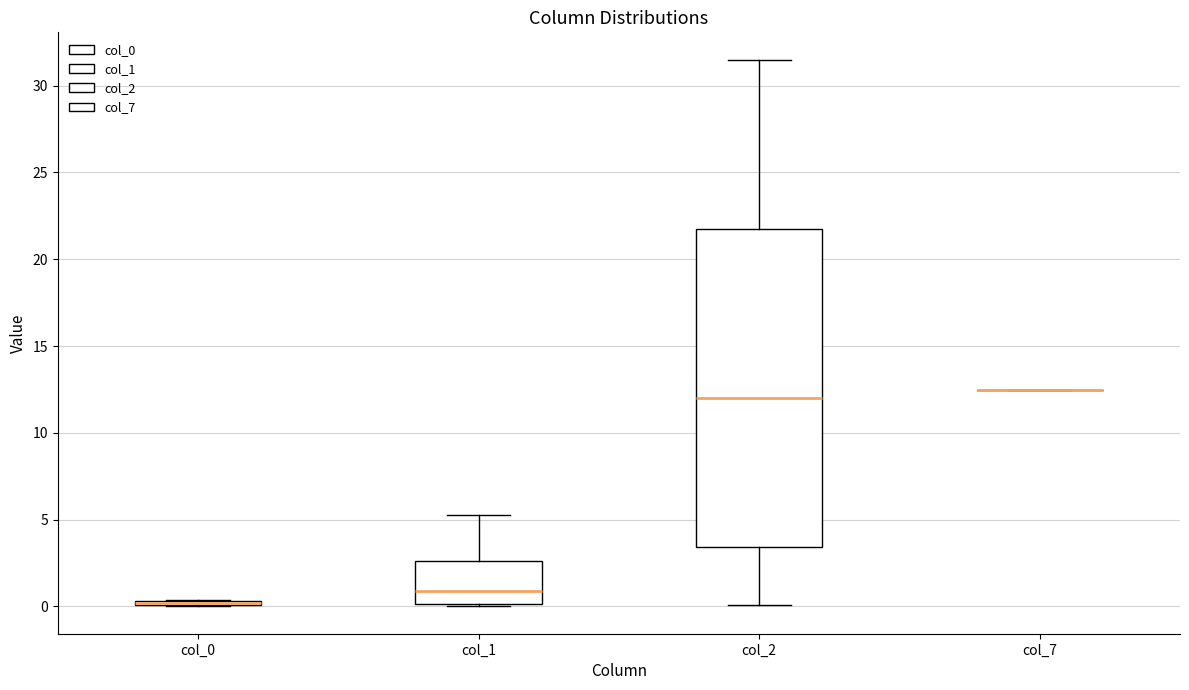

Which box is the tallest, from its lower edge to its upper edge?

col_2